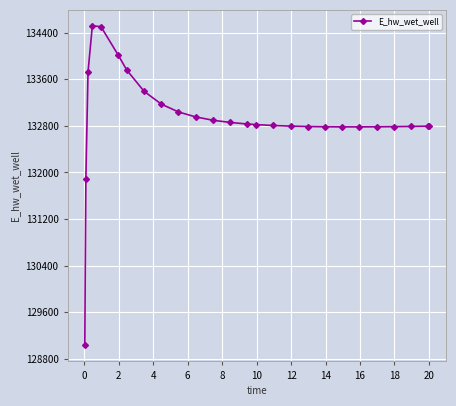

What is the value of the 26th point from the left?

132795.9